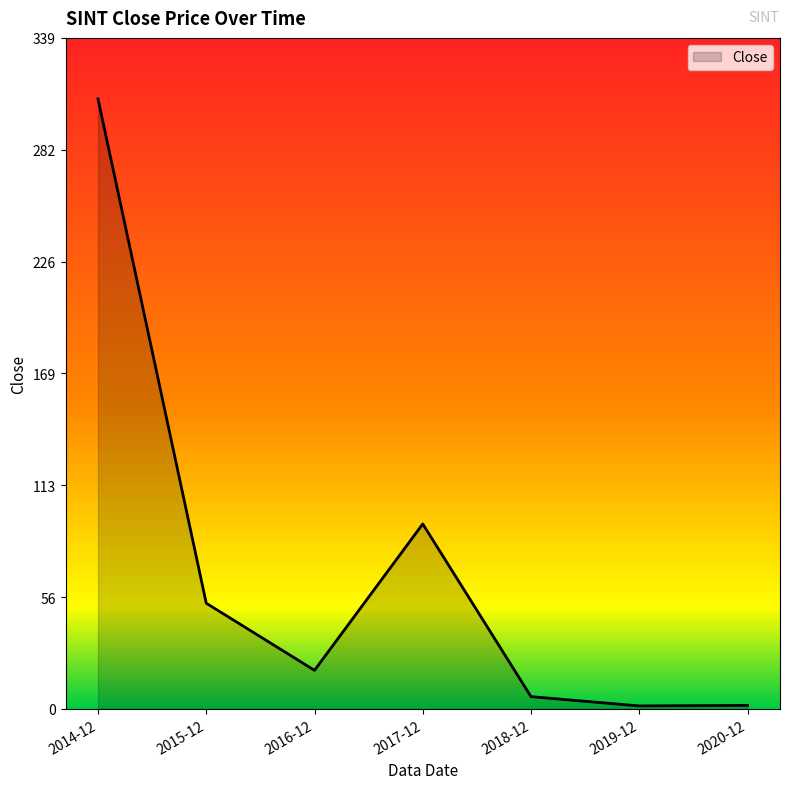

Where does the data first go above 19?

2014-12